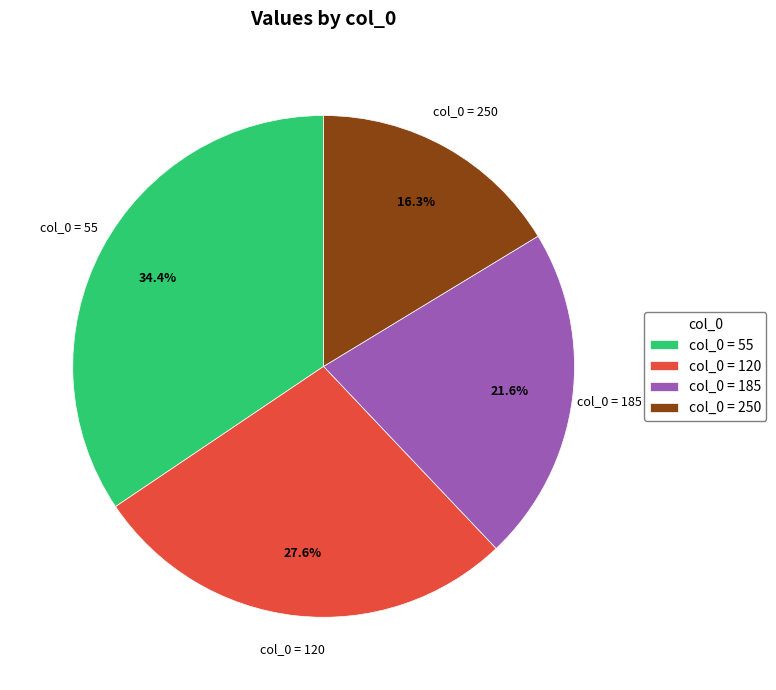

Does any single category account for the majority?

No